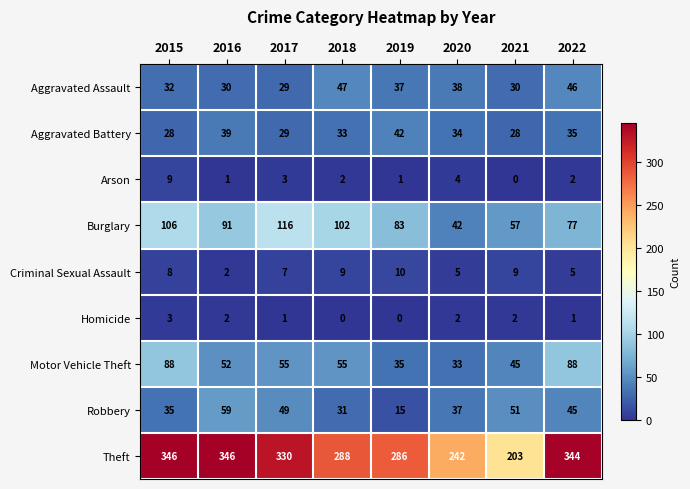

Count the number of data series in this chart.

9